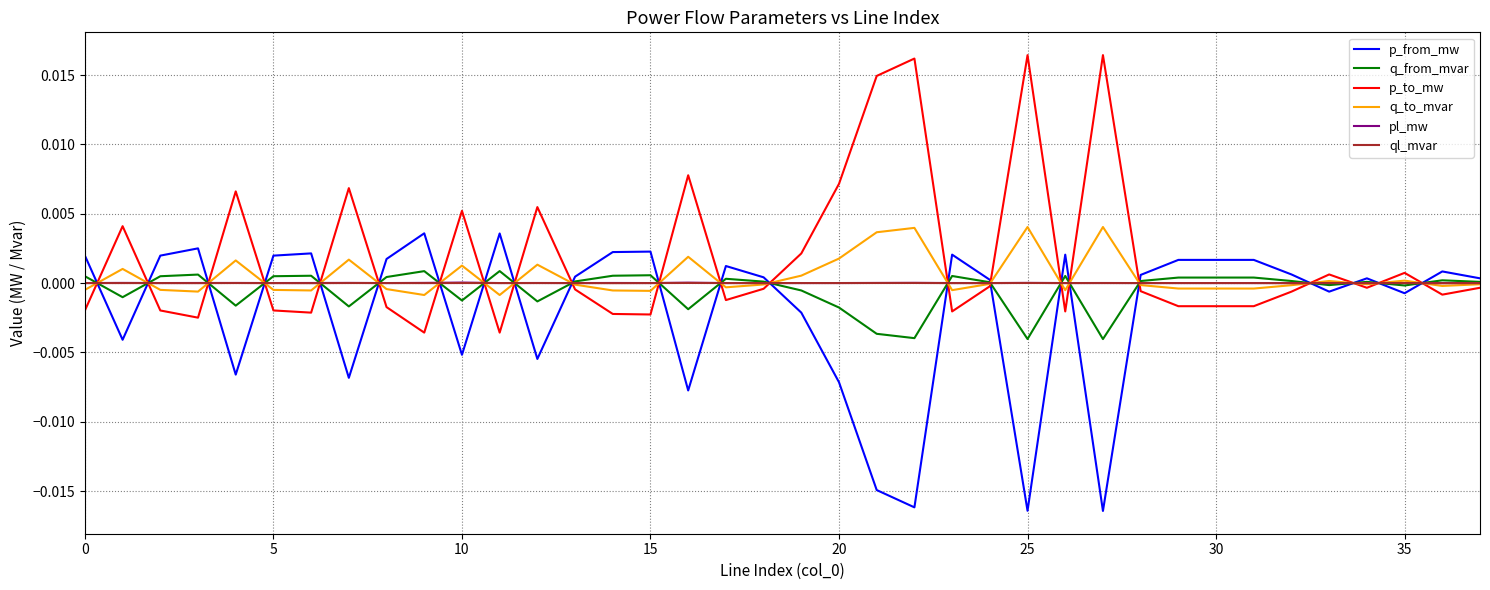

At which label does ql_mvar reach its peak?

16